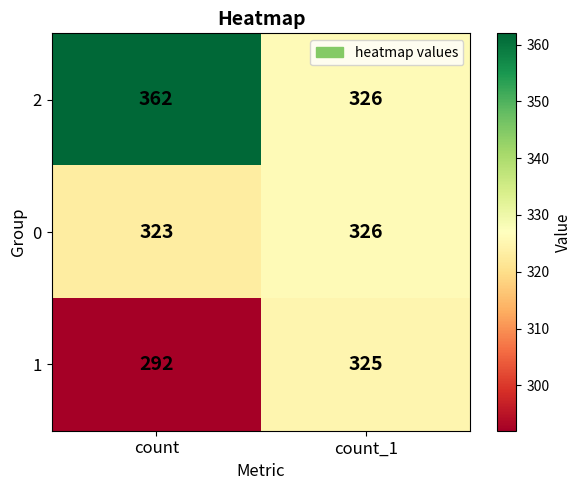

Is it true that 0 equals 326 at count_1?

True